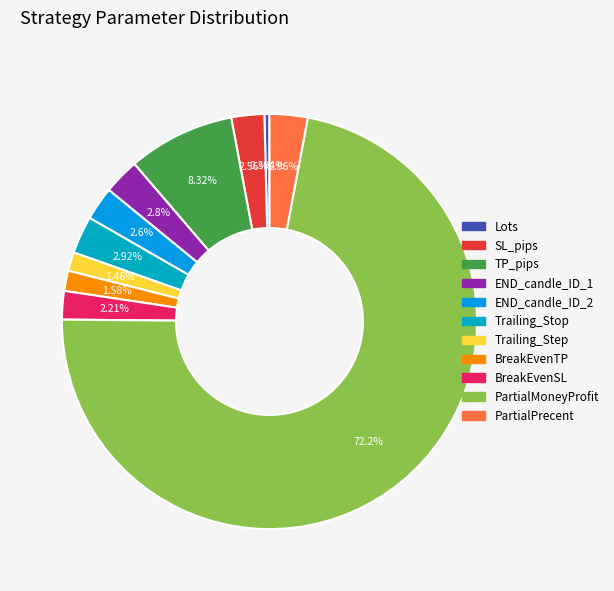

Does PartialPrecent account for over 50% of the chart?

No